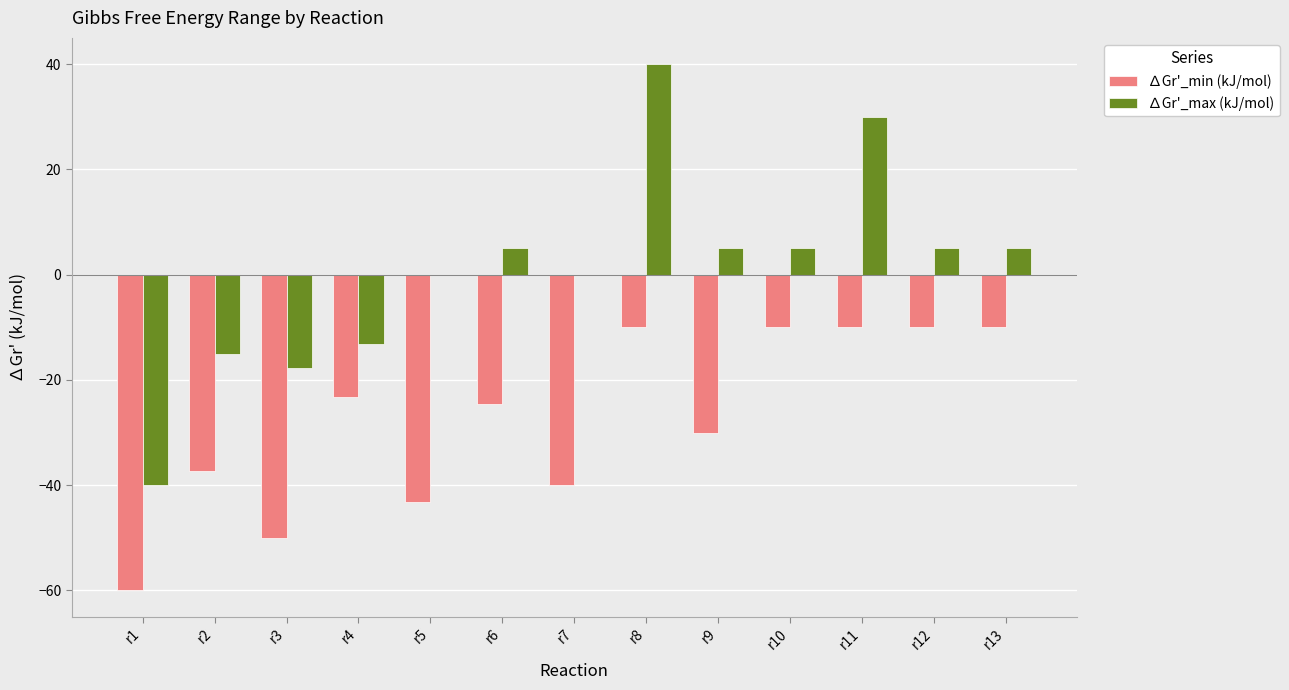

How many groups of bars are there?

13